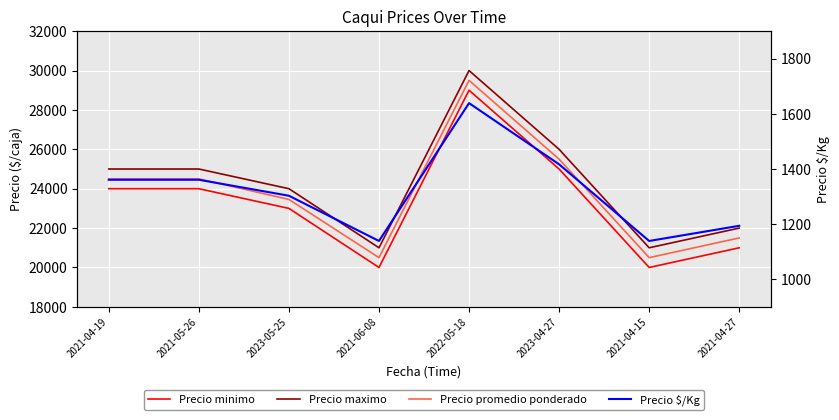

What is the spread (max minus min) of values at 2021-06-08?

19861